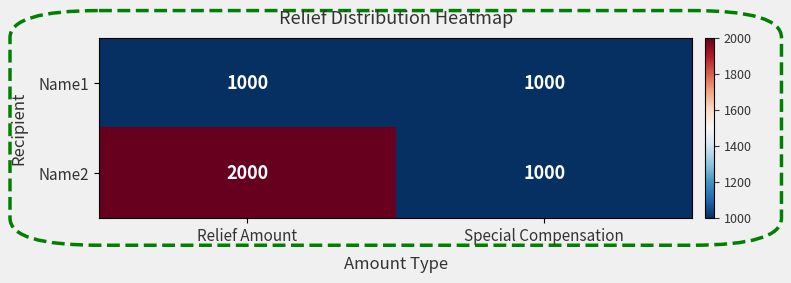

True or false: Name1 has a value of 1000 at Special Compensation.

True